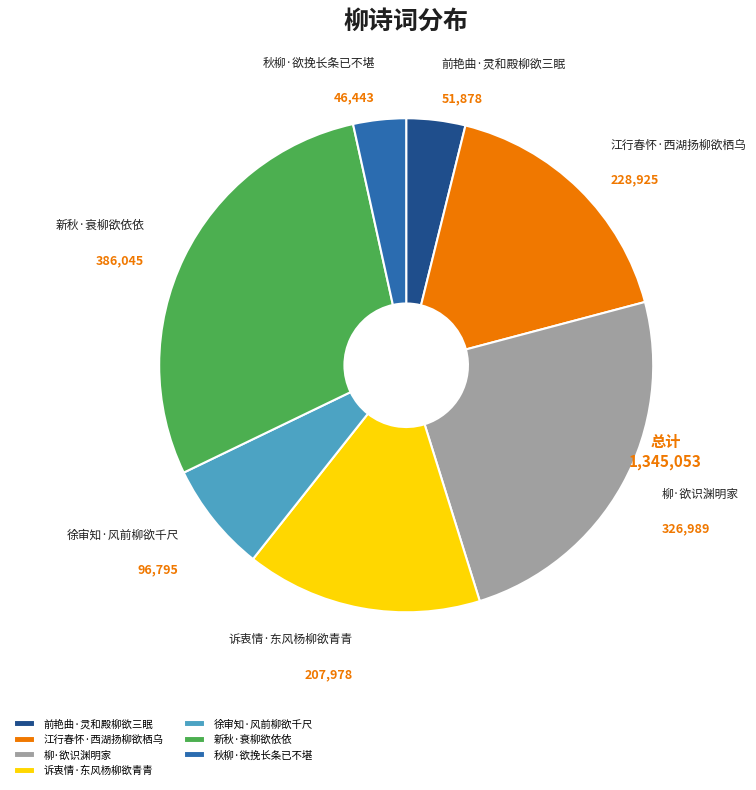

Which slice is the largest?

新秋·衰柳欲依依